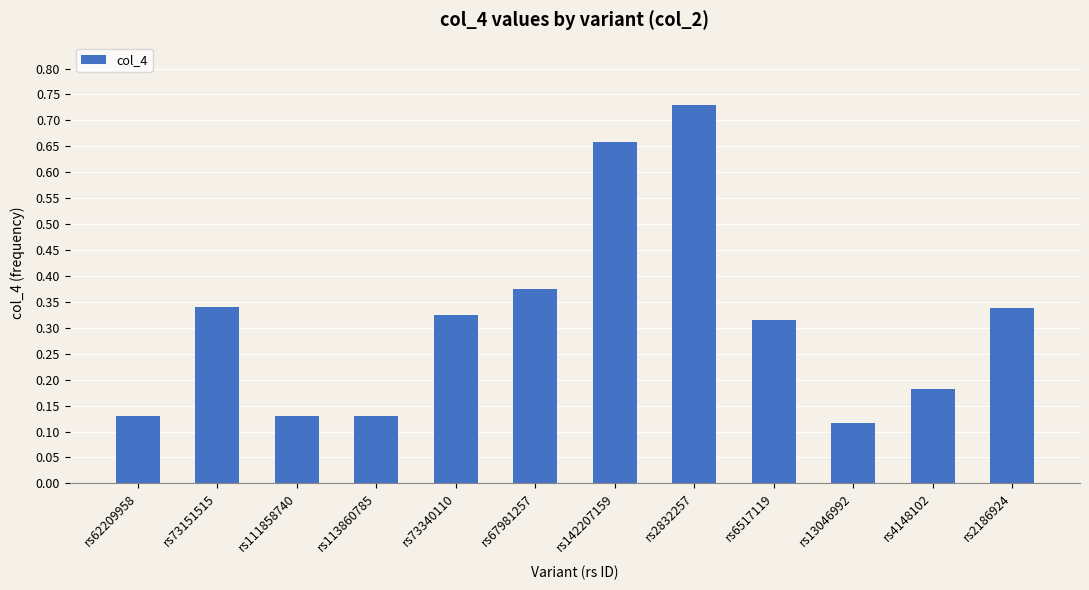

What position from the left is rs4148102?

11